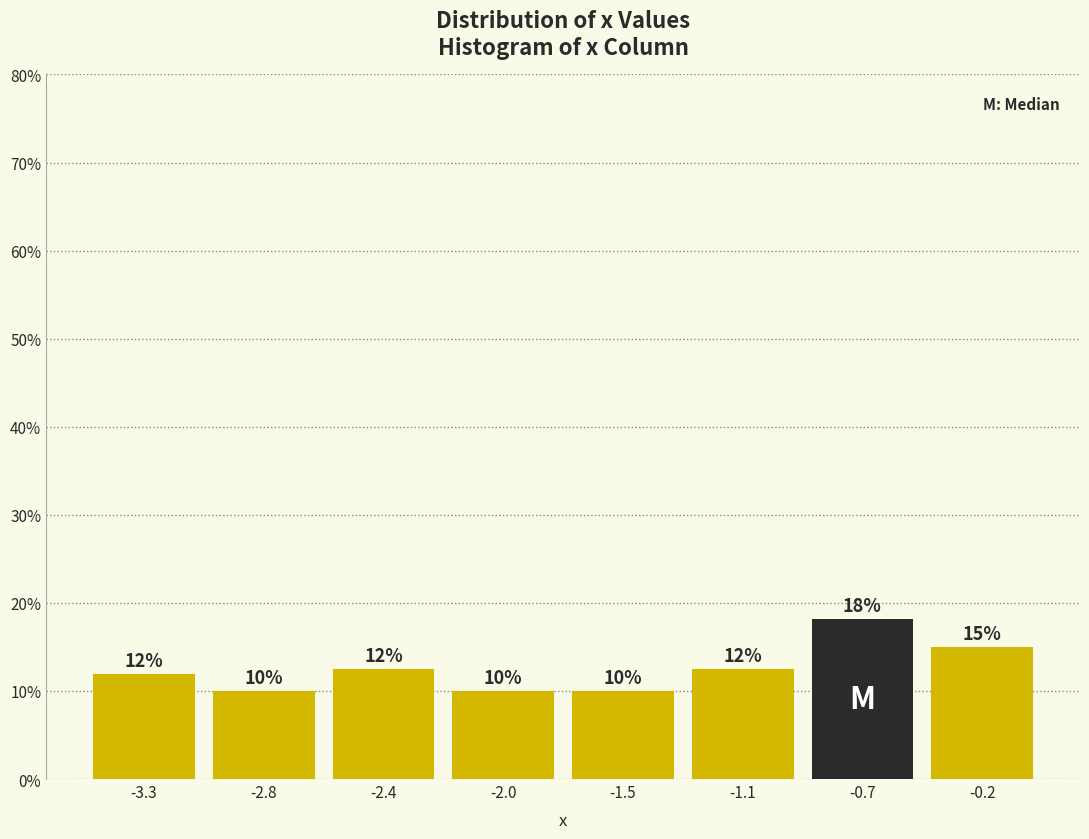

What is the sum of the values at -2.0 and -0.2?

25.0